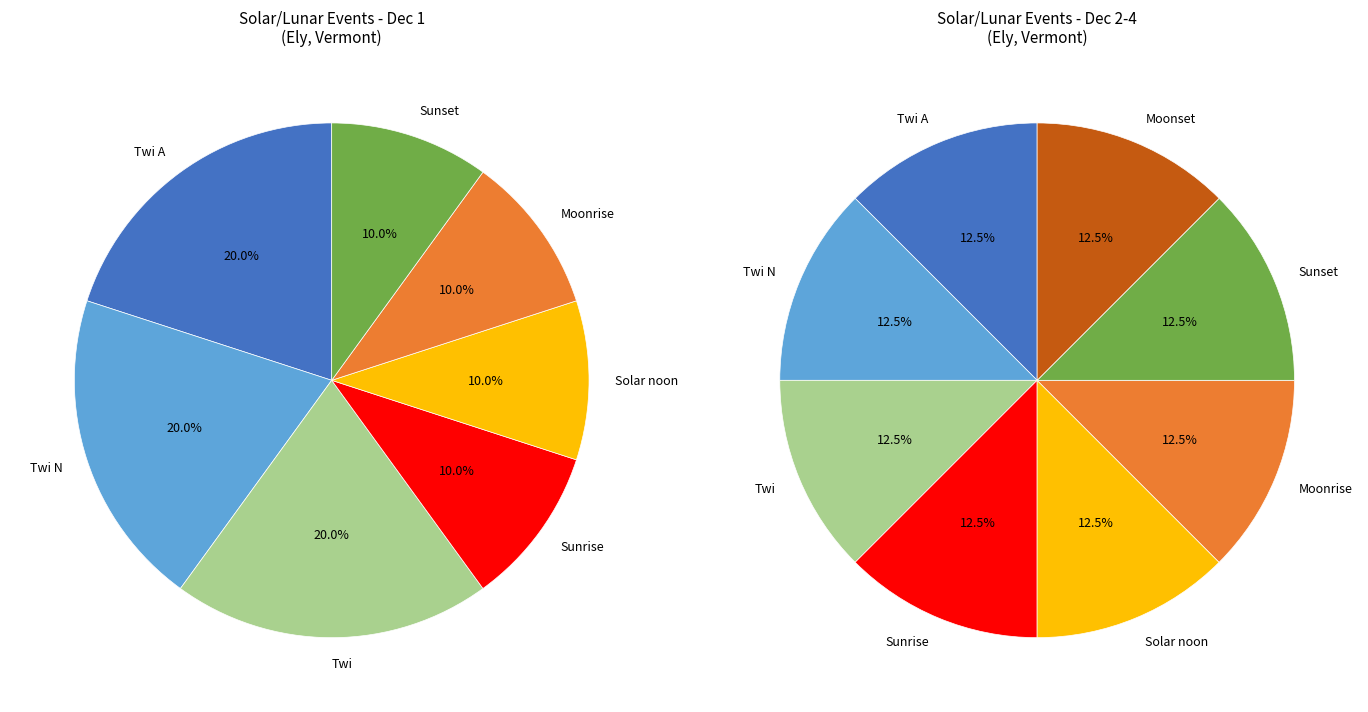

Which category has the biggest portion of the pie?

Twi A